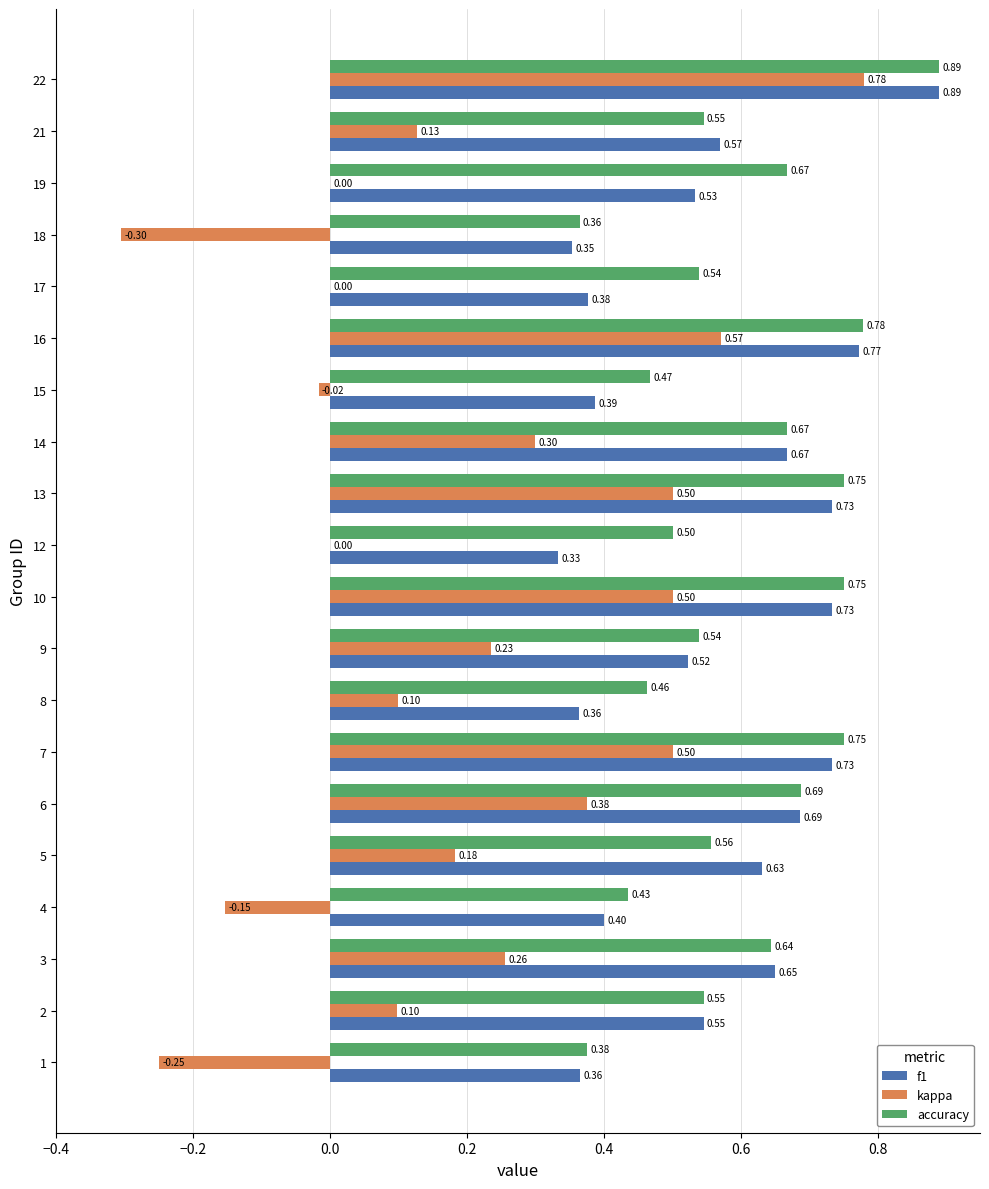

True or false: f1 has a value of 1.2 at 14.

False